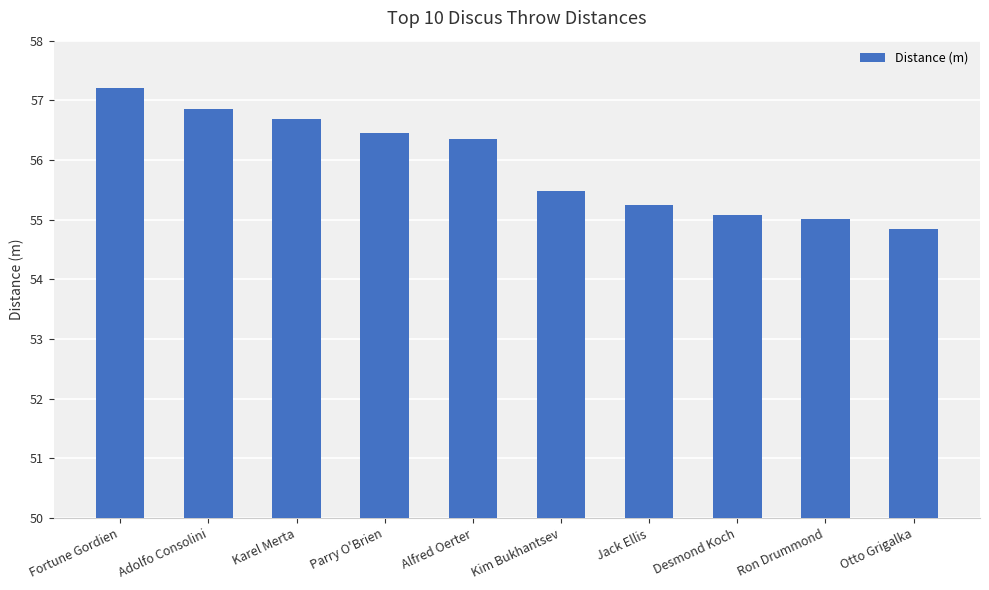

What is the value of the 3rd bar from the left?

56.7